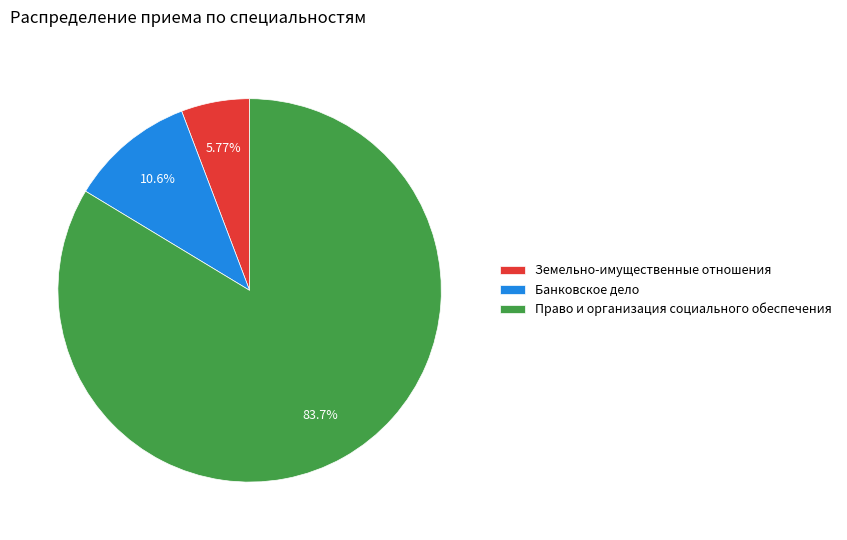

To the nearest percent, what is the average slice percentage?

33%